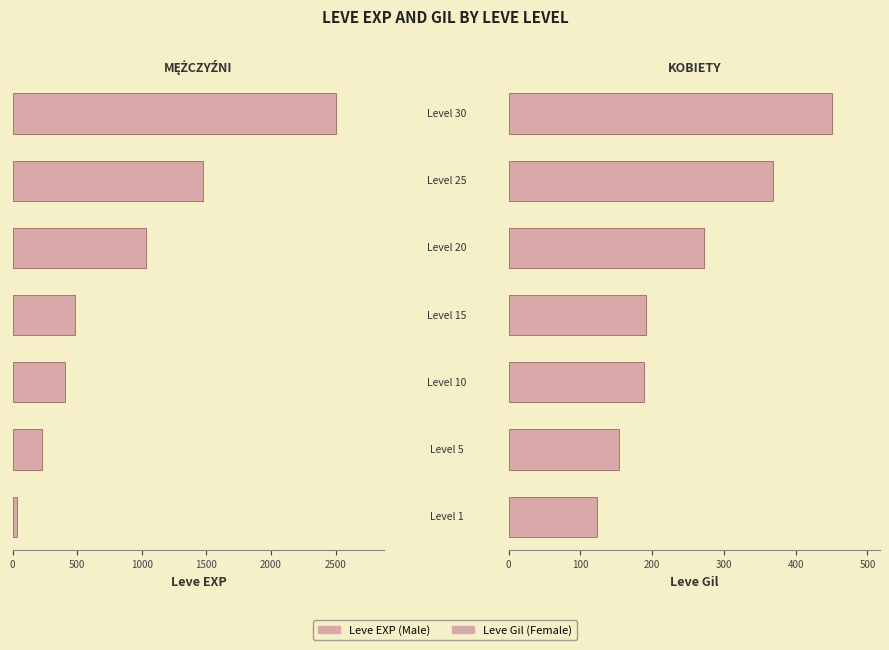

List the series in order of their overall mean, highest first.

Leve EXP (Male), Leve Gil (Female)